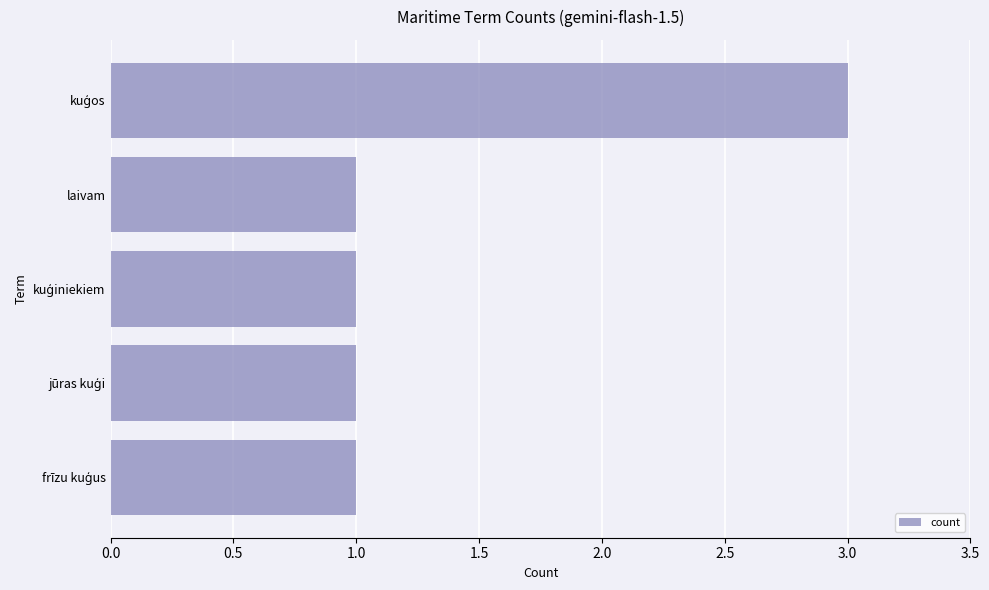

Reading bottom to top, extract all data points from this chart.

1	1	1	1	3